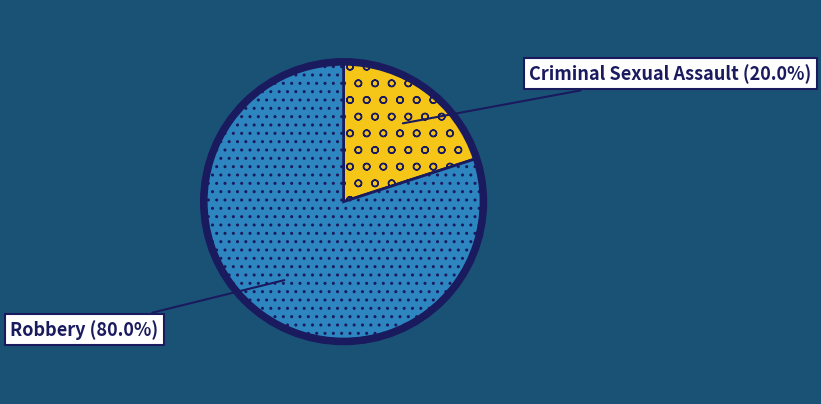

How much of the chart is everything except Robbery?

20.0%